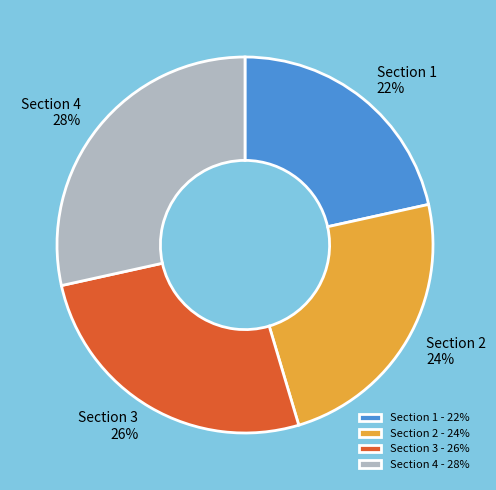

To the nearest percent, what is the combined percentage of Section 2 and Section 3?

50%